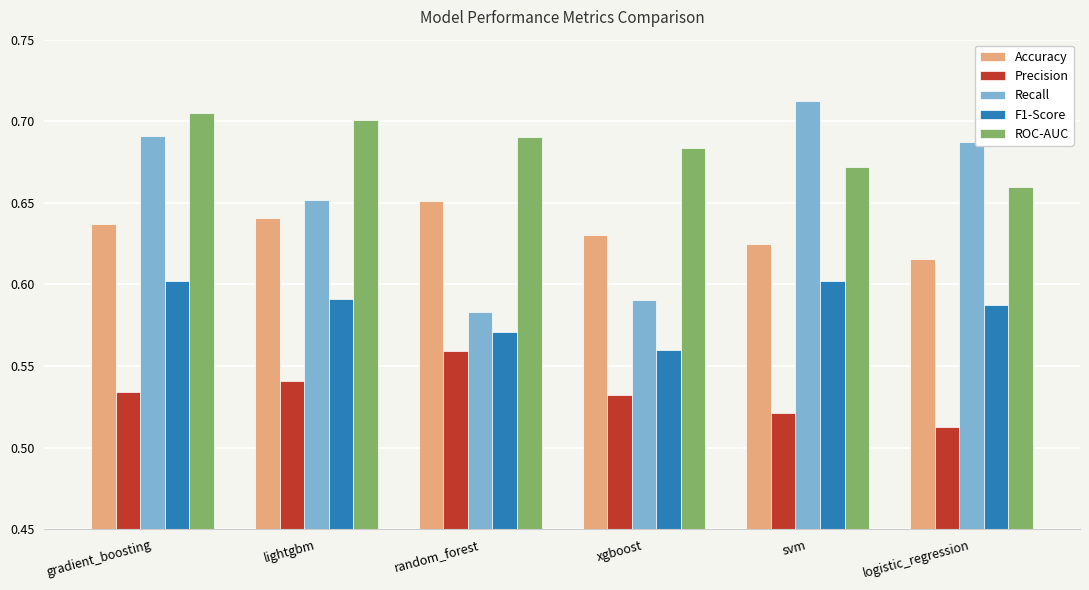

Which category has the lowest value across all series?

logistic_regression